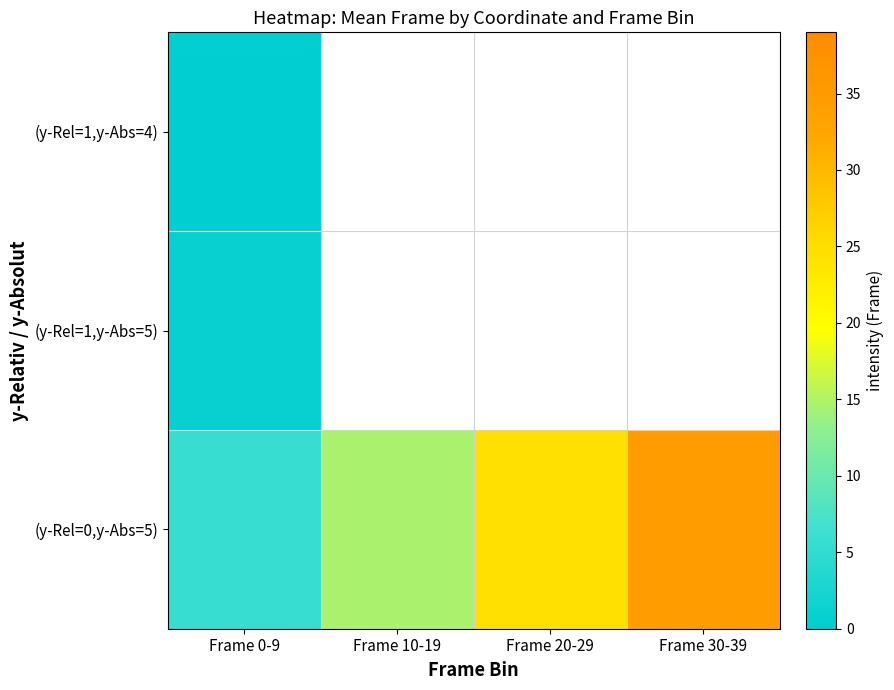

Which series changed the most between Frame 0-9 and Frame 30-39?

(y-Rel=0,y-Abs=5)